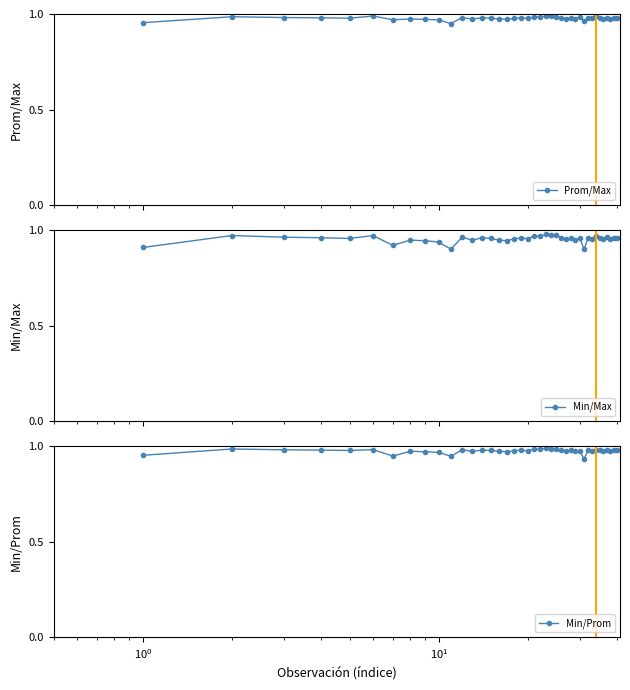

Does the chart display data point markers on the line(s)?

Yes